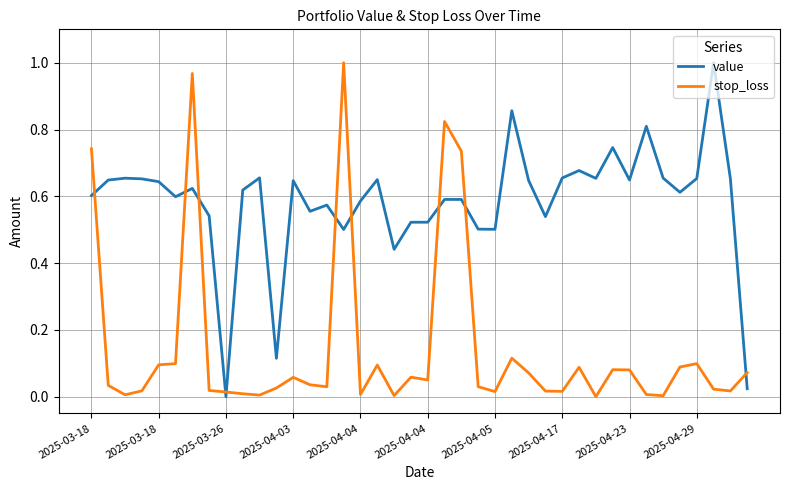

Which series has the largest total across all categories?

value